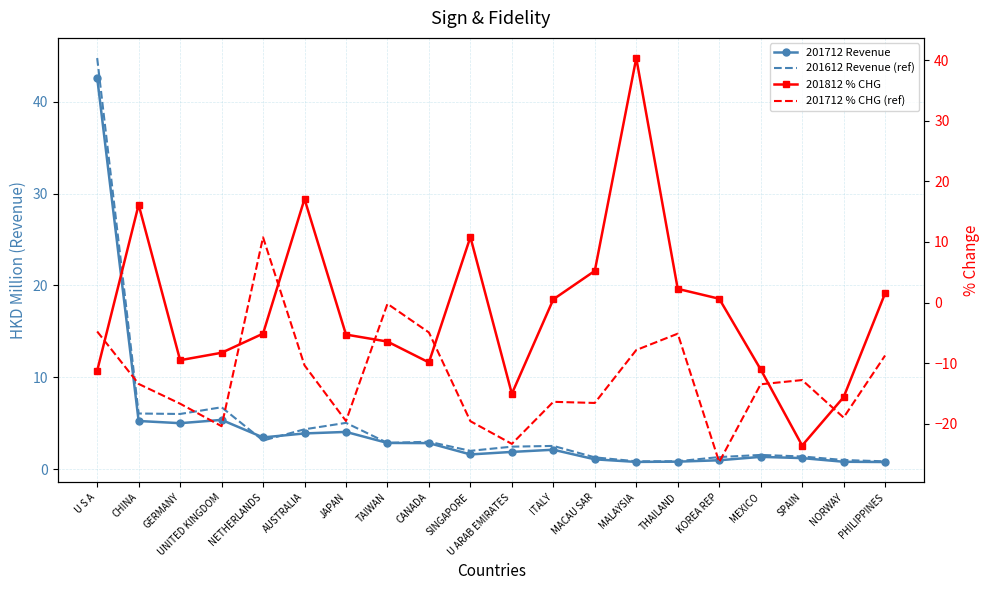

Where do 201712 % CHG (ref) and 201812 % CHG first cross each other?

U S A and CHINA